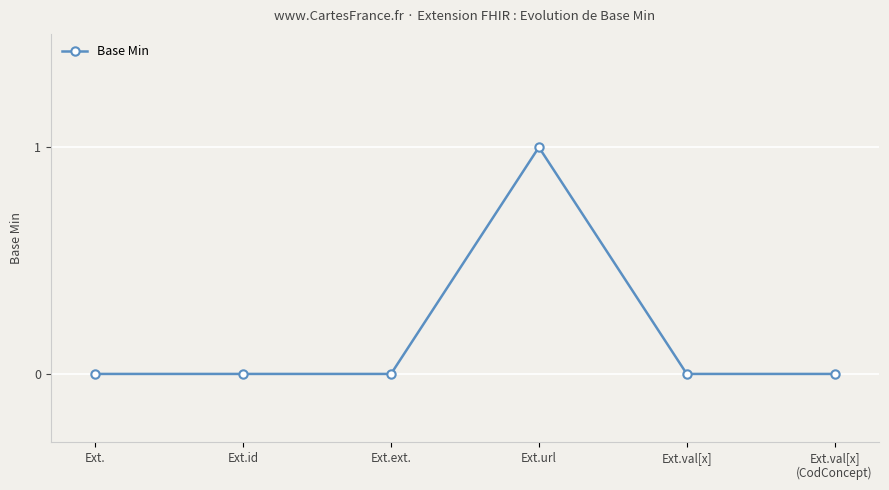

At which category does the chart reach its peak across all series?

Ext.url